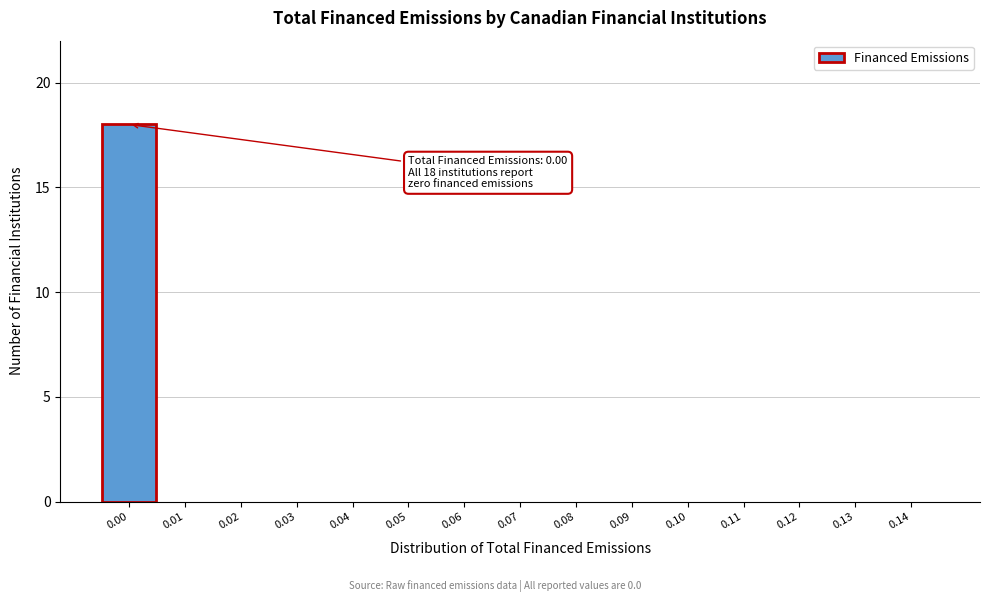

Reading left to right, what are all the values shown in this chart?

0.00=18	0.01=0	0.02=0	0.03=0	0.04=0	0.05=0	0.06=0	0.07=0	0.08=0	0.09=0	0.10=0	0.11=0	0.12=0	0.13=0	0.14=0